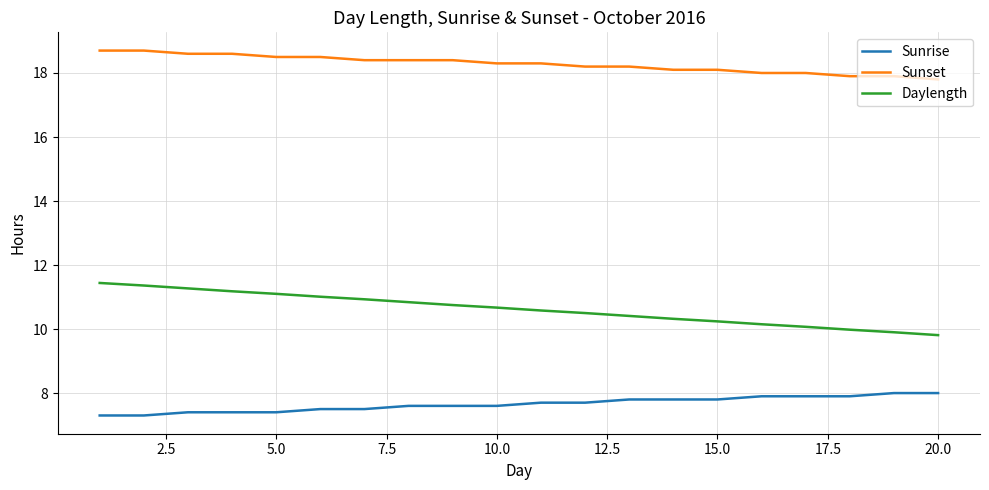

What is the difference between the maximum and minimum values in the Sunrise series?

0.7